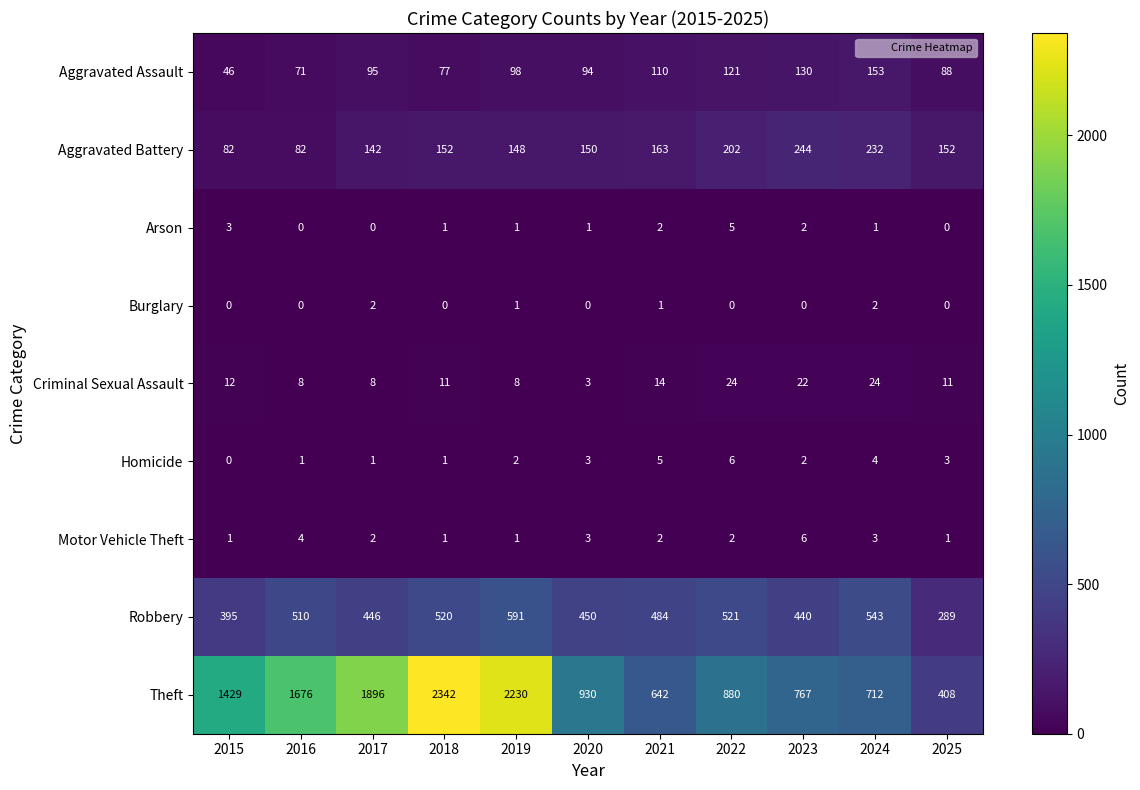

At 2024, list the series in order from smallest to largest.

Arson, Burglary, Motor Vehicle Theft, Homicide, Criminal Sexual Assault, Aggravated Assault, Aggravated Battery, Robbery, Theft